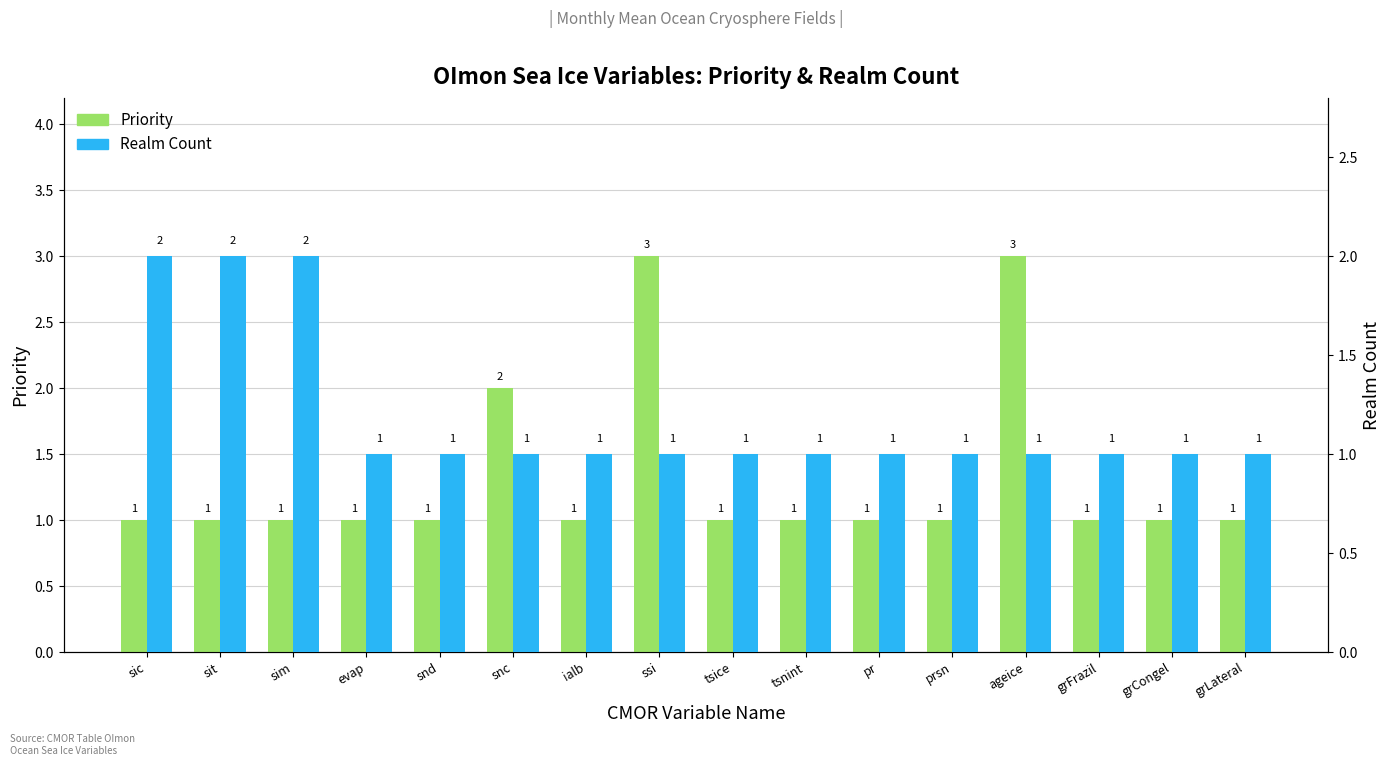

What is the label of the 3rd bar from the left?

sim